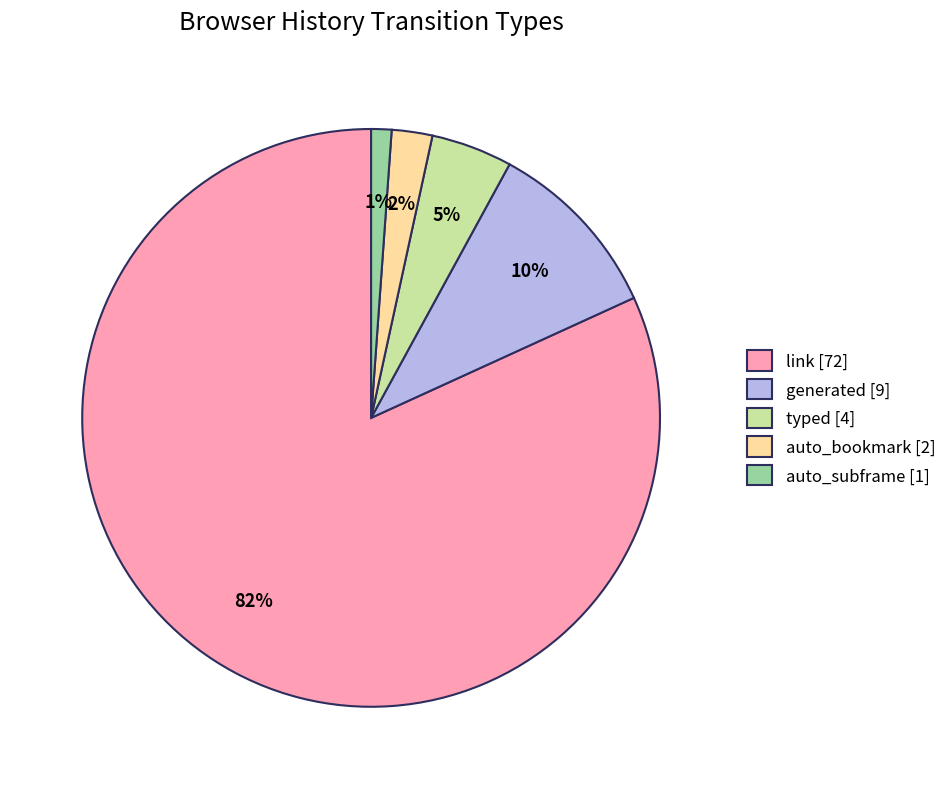

Rank the categories by value from lowest to highest.

auto_subframe, auto_bookmark, typed, generated, link